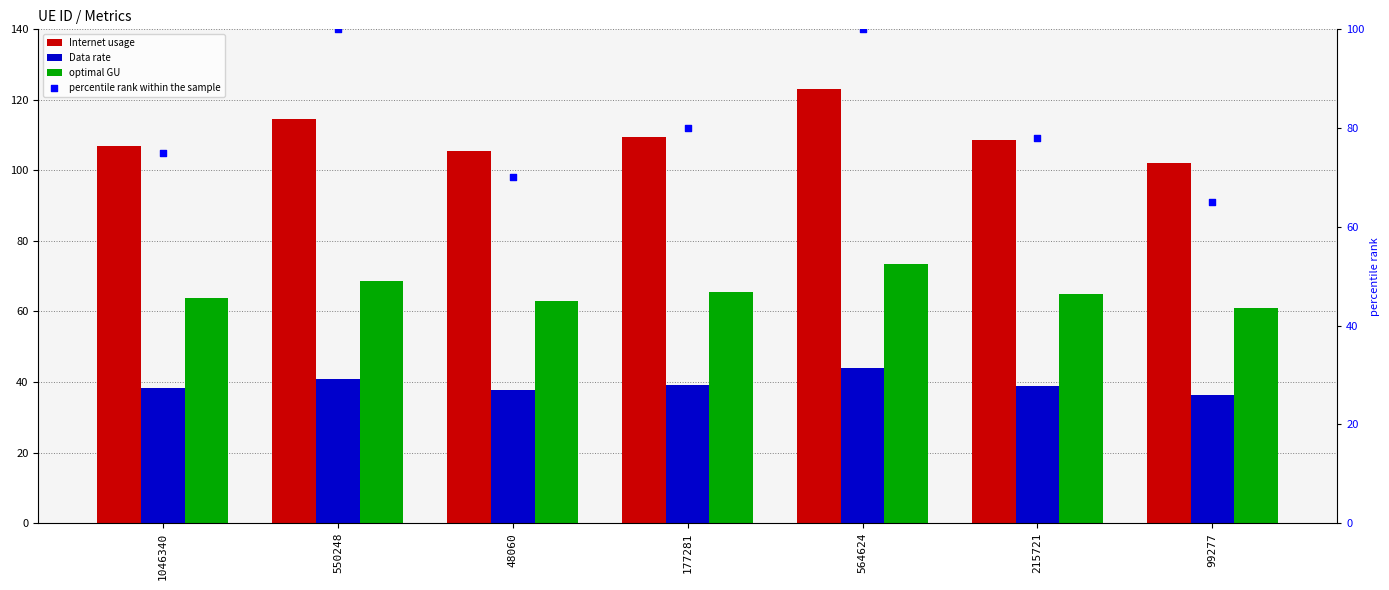

At how many categories does at least one series exceed 90?

7